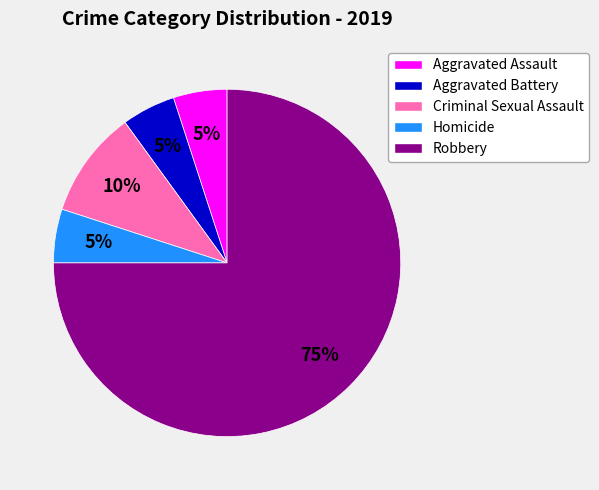

Approximately how many times larger is the value at Criminal Sexual Assault compared to Aggravated Assault?

2.0